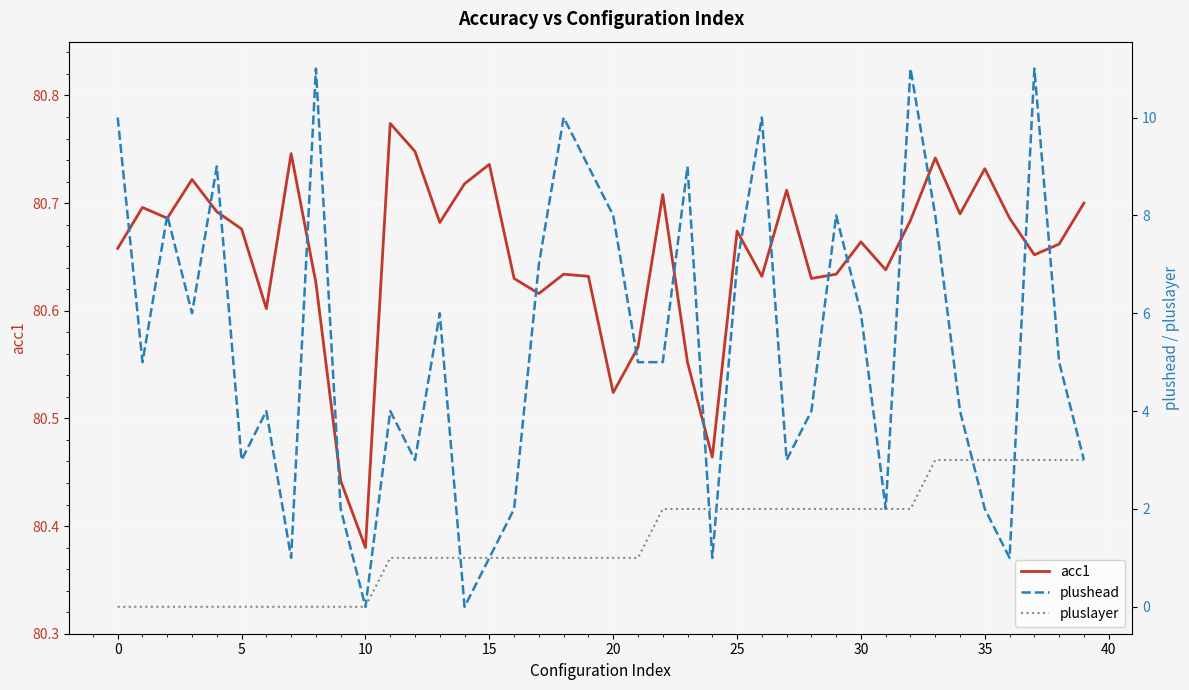

What is the sum of all acc1 values?

3226.0